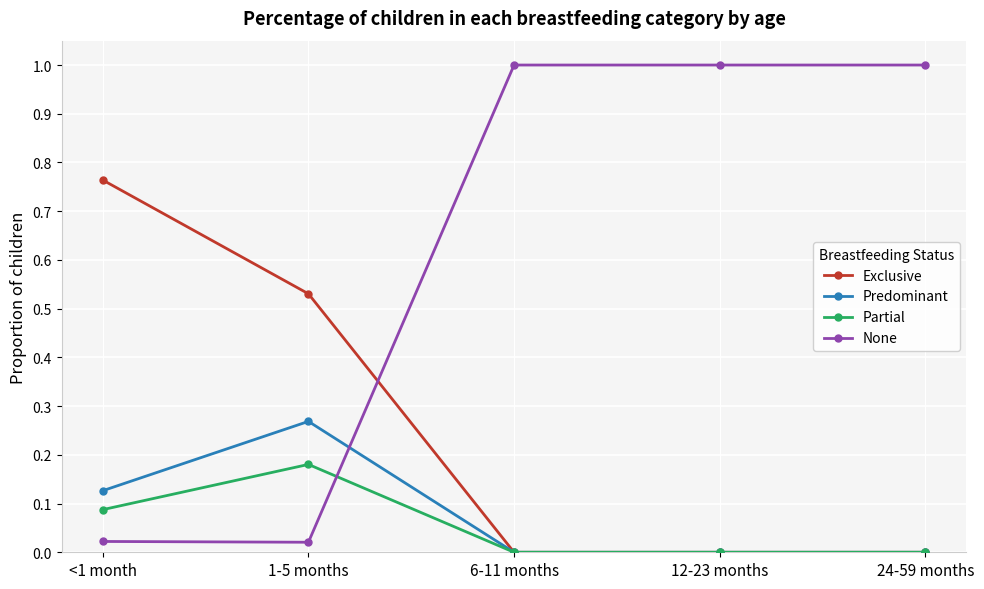

True or false: None and Partial intersect in this chart.

True